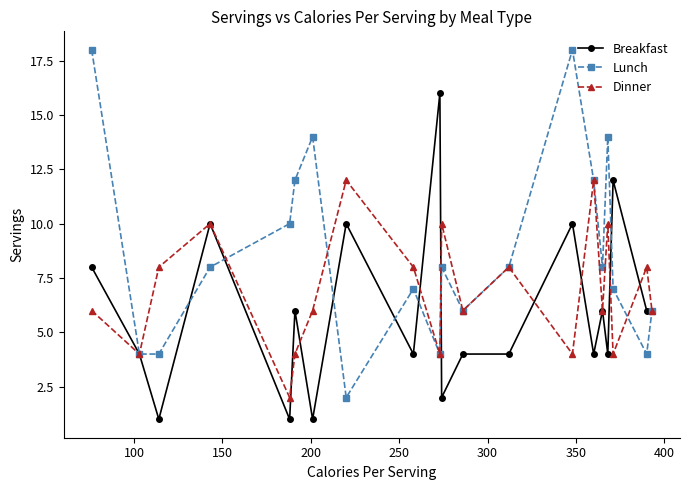

Which series has the largest total across all categories?

Lunch